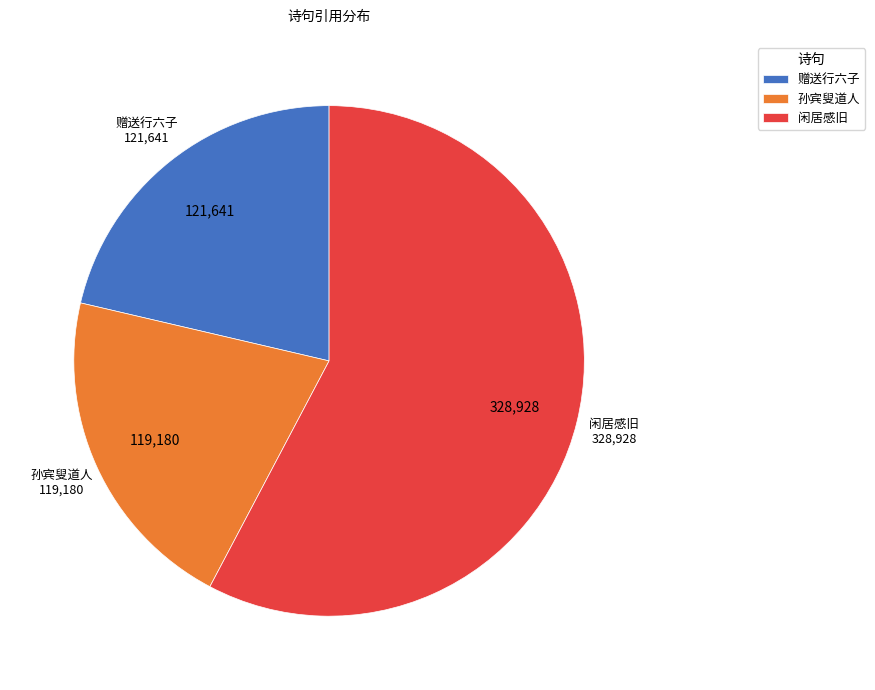

The 闲居感旧 slice represents 58% of the pie. True or false?

True